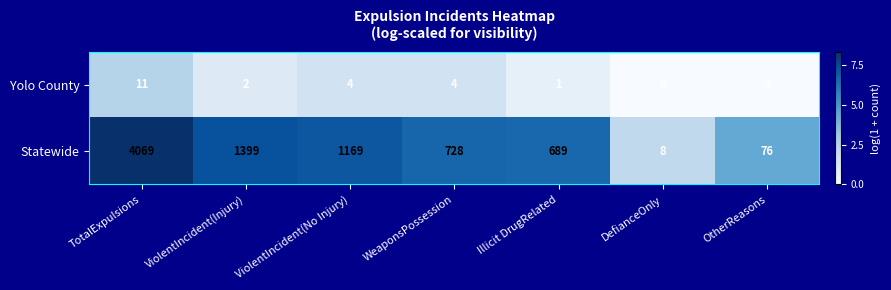

What is the sum of all Statewide values?

8138